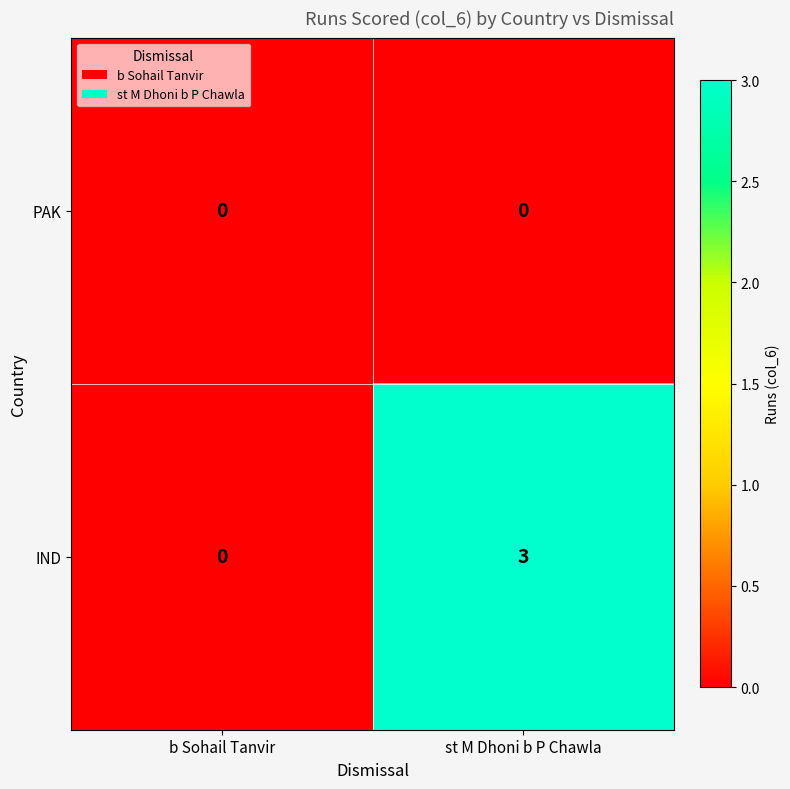

How many distinct data groups are displayed?

2